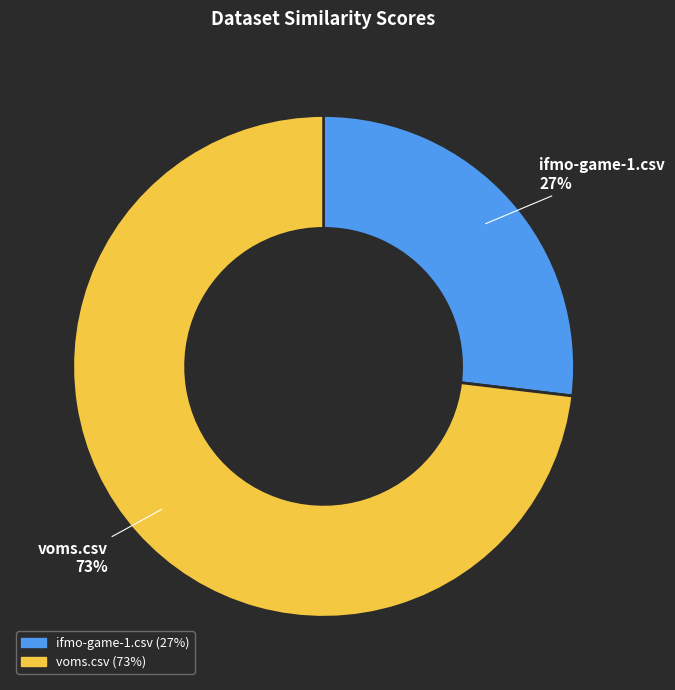

How many segments does this pie chart have?

2